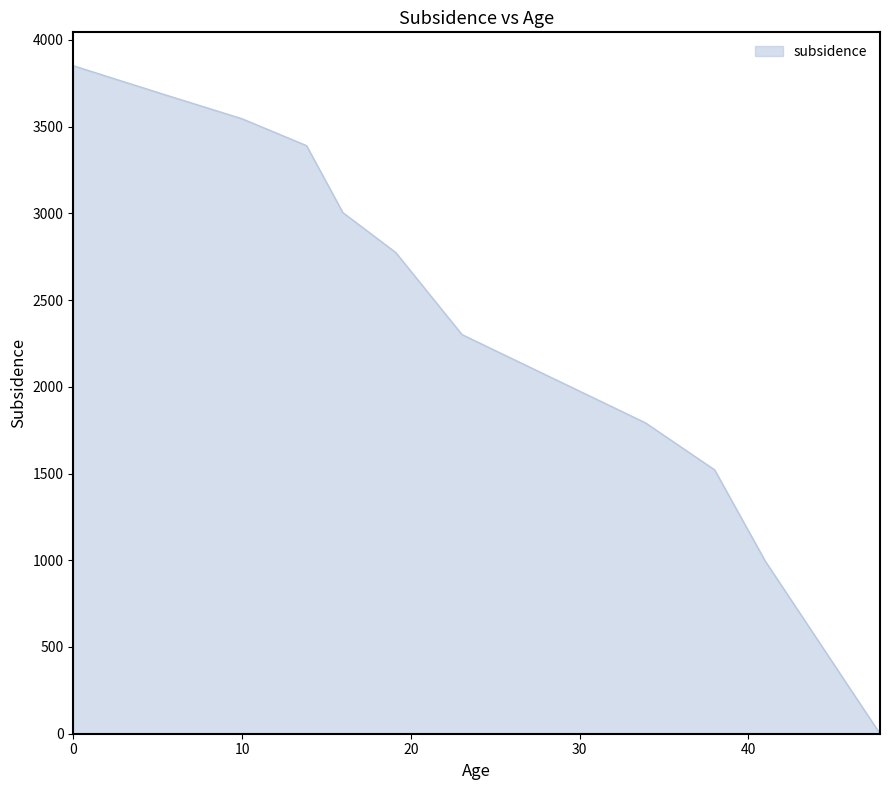

What is the greatest value displayed?

3850.7